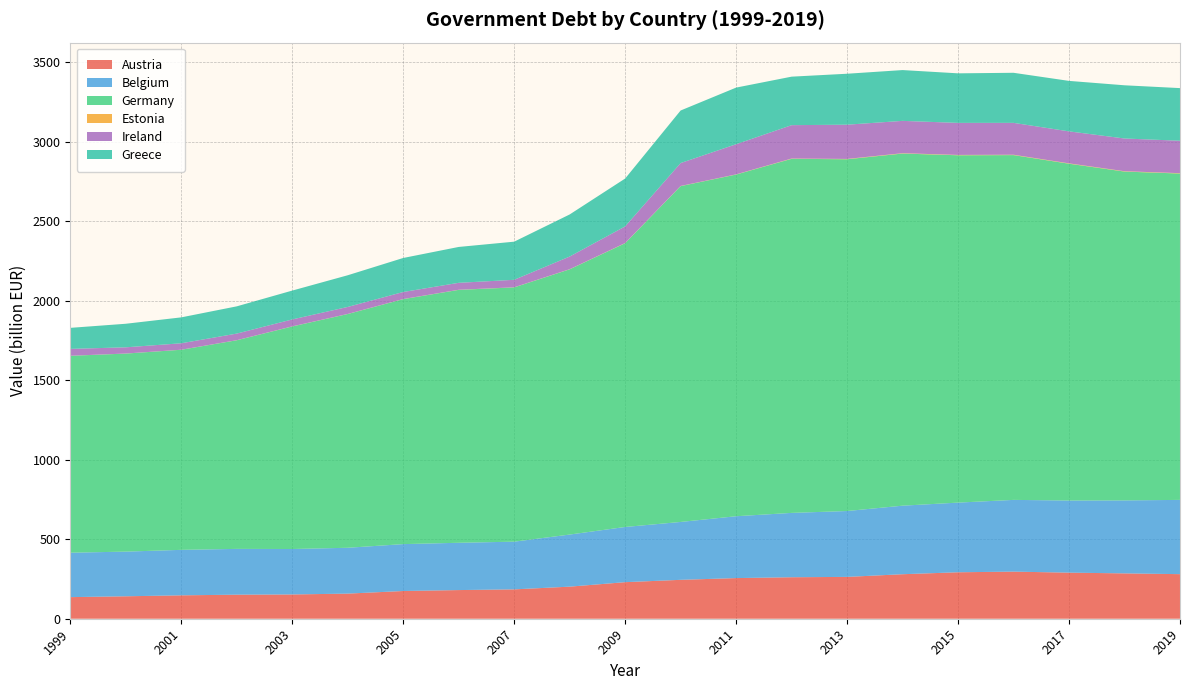

Reading right to left, extract all data points from this chart.

Austria: 280.4	285.3	289.9	296.3	292.3	280.0	263.2	261.0	255.7	244.7	230.0	201.8	184.7	180.3	174.4	158.0	152.7	151.3	147.2	141.2	135.9
Belgium: 467.2	459.1	453.8	451.3	438.2	431.2	414.4	404.8	389.1	364.1	347.2	327.7	300.1	297.5	295.0	288.4	285.9	288.1	286.1	281.0	279.5
Germany: 2053.0	2068.6	2118.7	2169.0	2185.1	2215.2	2213.0	2227.4	2149.5	2112.6	1785.1	1668.5	1599.6	1591.0	1541.1	1470.4	1400.1	1312.4	1258.7	1245.8	1238.6
Estonia: 2.4	2.2	2.2	2.2	2.1	2.1	1.9	1.8	1.0	1.0	1.0	0.7	0.6	0.6	0.5	0.5	0.5	0.4	0.3	0.3	0.3
Ireland: 204.0	205.9	201.3	200.6	201.6	203.4	215.4	210.0	189.7	144.2	104.7	79.6	47.1	43.7	44.4	44.1	43.6	41.5	40.5	39.1	43.2
Greece: 331.1	334.7	317.5	315.0	311.7	319.6	320.5	305.1	356.2	330.6	301.1	264.8	239.9	225.7	214.0	199.3	181.5	171.4	163.0	148.2	132.3